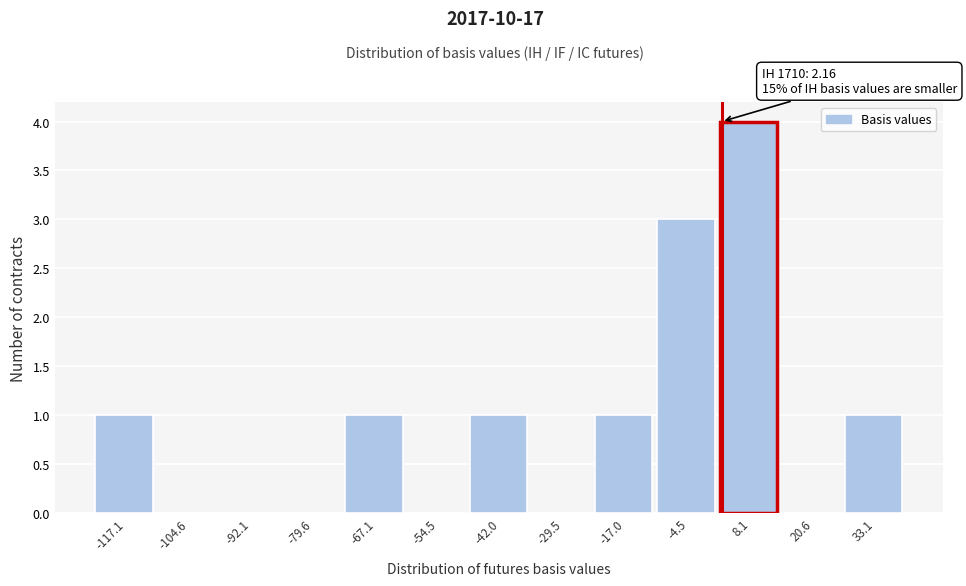

Over which range of the x-axis is the bar tallest?

2 to 14